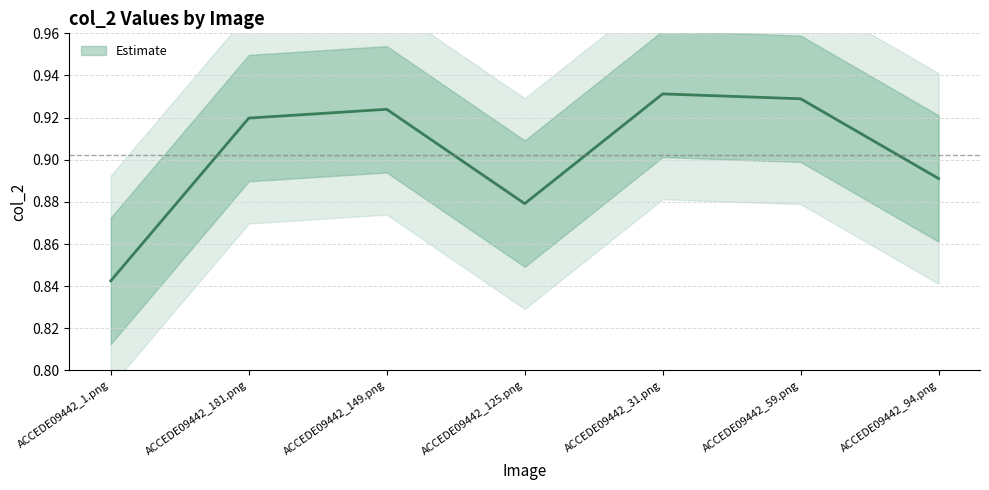

Which label corresponds to the largest value in the chart?

ACCEDE09442_31.png